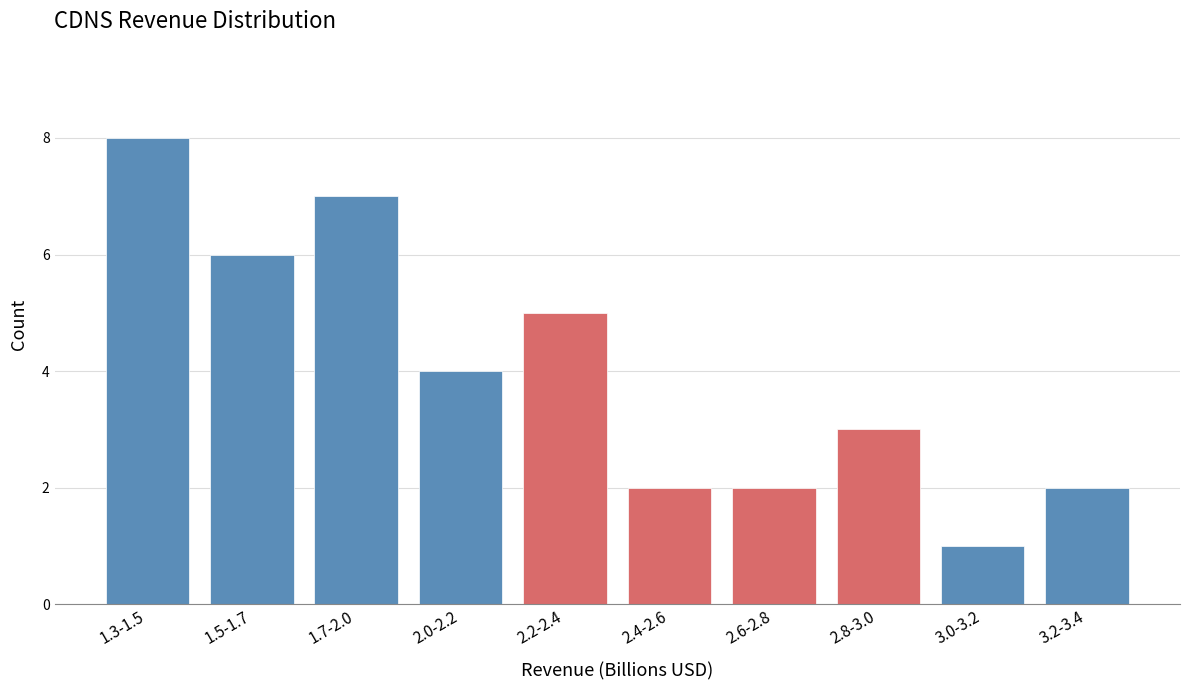

Reading right to left, extract all data points from this chart.

2	1	3	2	2	5	4	7	6	8